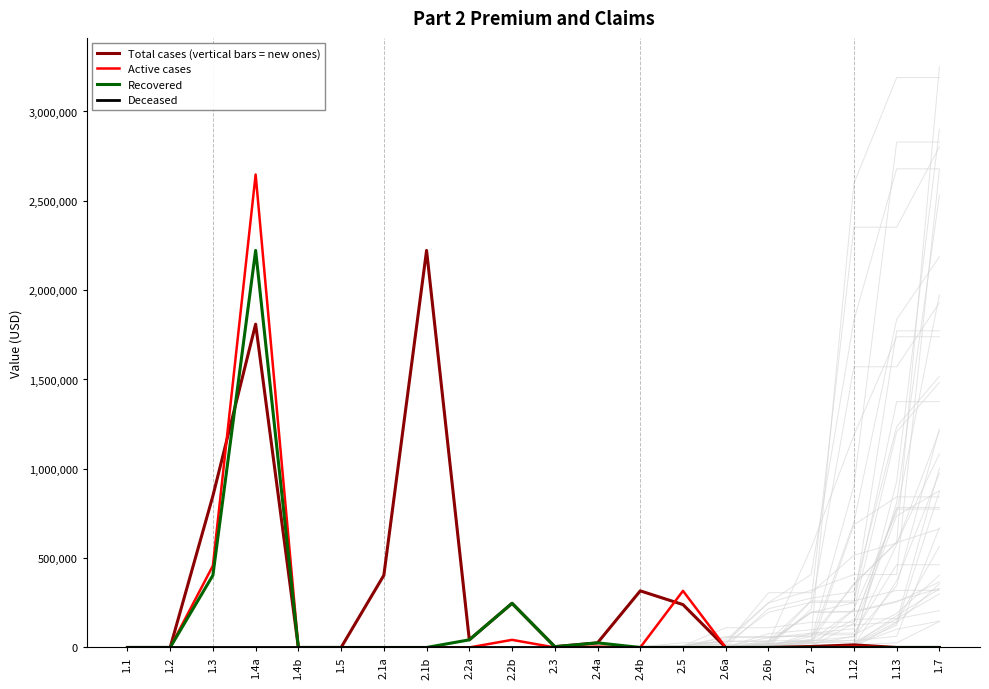

What is the label of the 6th point from the right?

2.6a